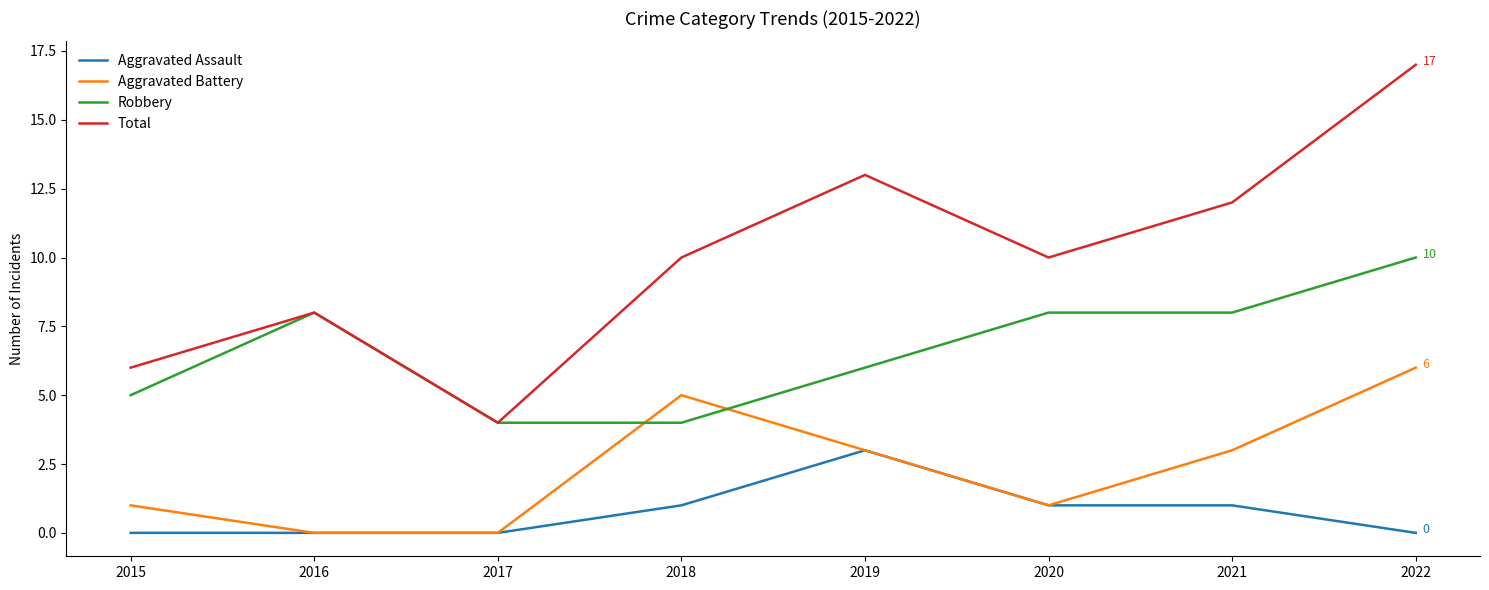

Which series has the largest range (max minus min)?

Total